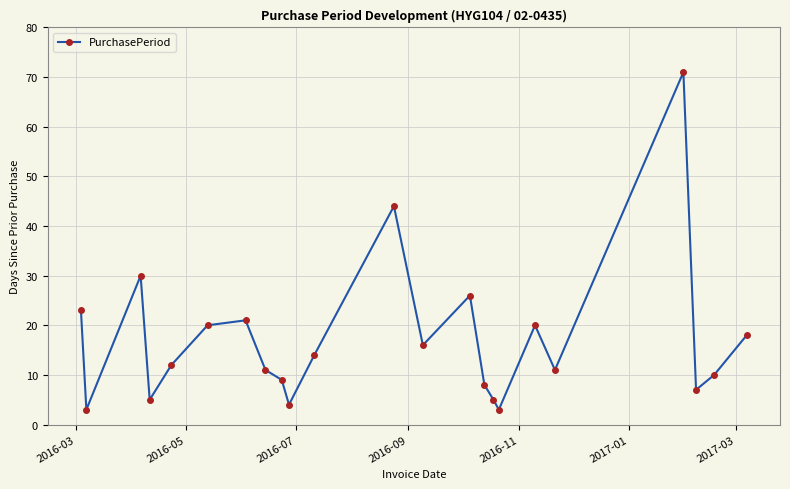

Reading right to left, transcribe all the data shown in this chart.

18	10	7	71	11	20	3	5	8	26	16	44	14	4	9	11	21	20	12	5	30	3	23